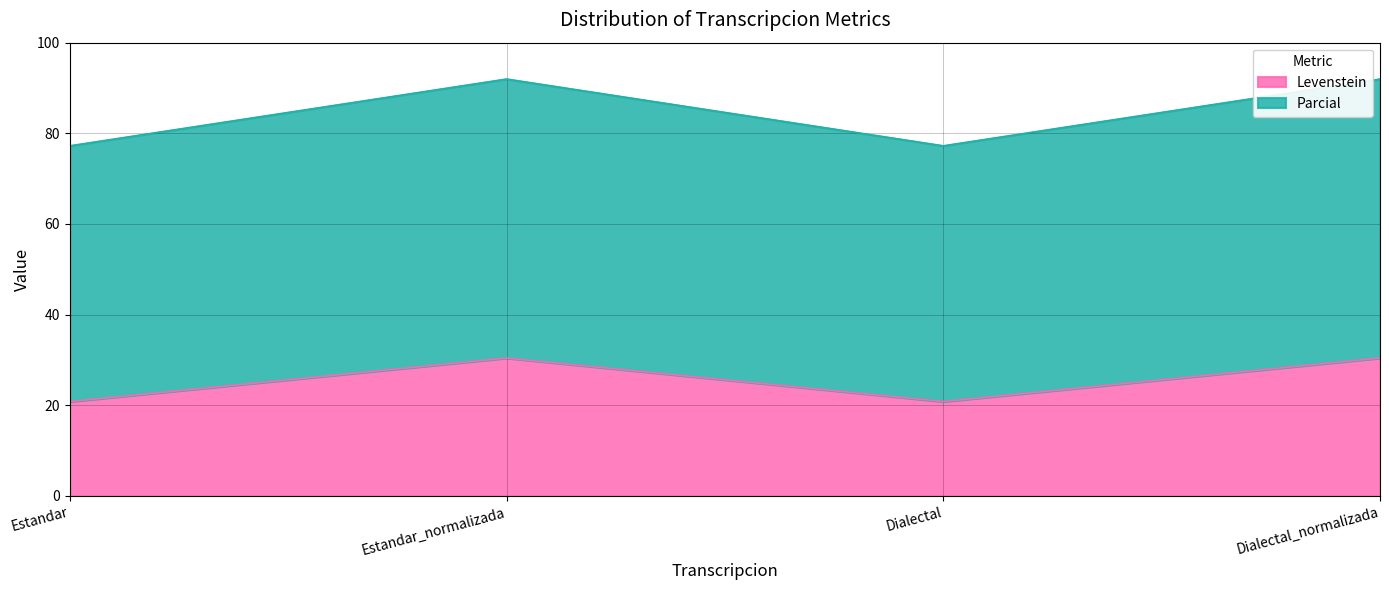

True or false: Parcial and Levenstein cross at least once.

False